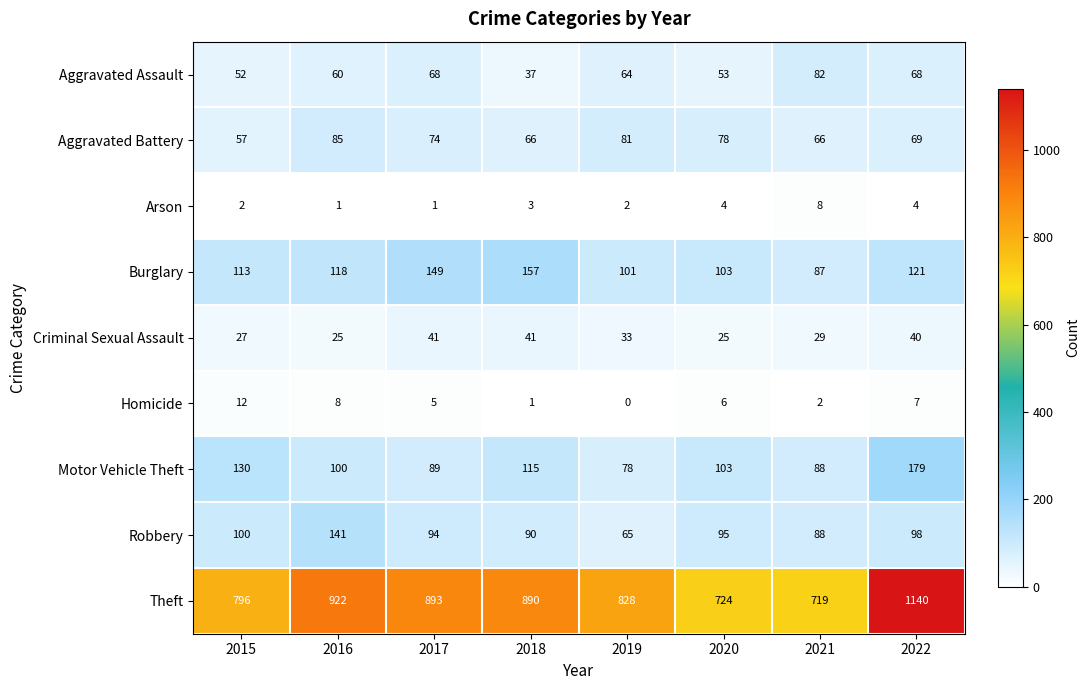

What is the difference between the maximum and minimum values in the Homicide series?

12